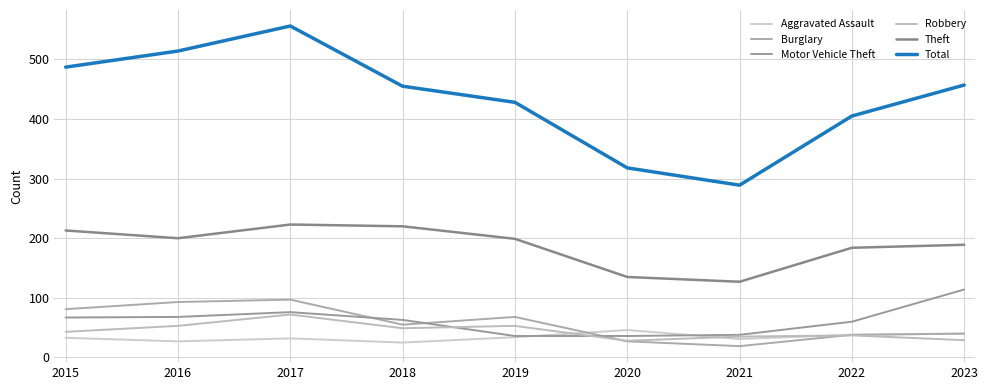

Reading right to left, list all the values displayed in this chart.

Aggravated Assault: 2023=40	2022=38	2021=31	2020=46	2019=34	2018=25	2017=32	2016=27	2015=33
Burglary: 2023=40	2022=38	2021=19	2020=27	2019=68	2018=55	2017=97	2016=93	2015=81
Motor Vehicle Theft: 2023=114	2022=60	2021=38	2020=36	2019=36	2018=63	2017=76	2016=68	2015=67
Robbery: 2023=29	2022=37	2021=35	2020=28	2019=53	2018=49	2017=72	2016=53	2015=43
Theft: 2023=189	2022=184	2021=127	2020=135	2019=199	2018=220	2017=223	2016=200	2015=213
Total: 2023=457	2022=405	2021=289	2020=318	2019=428	2018=455	2017=556	2016=514	2015=487